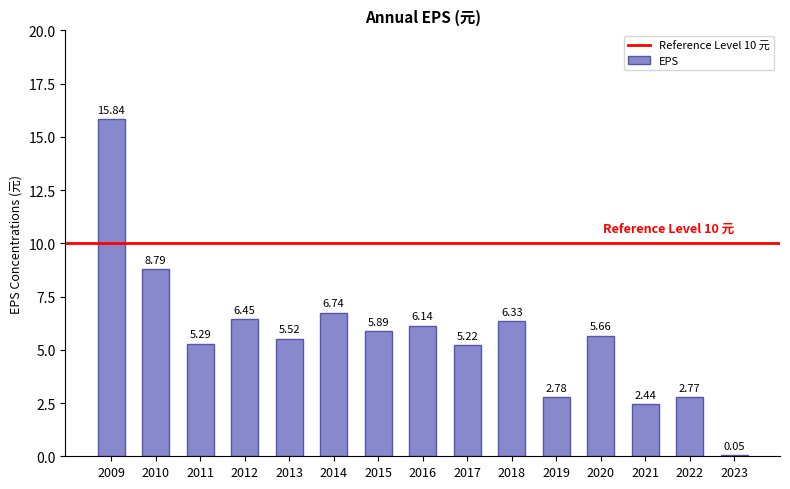

Does the chart contain stacked bars?

No